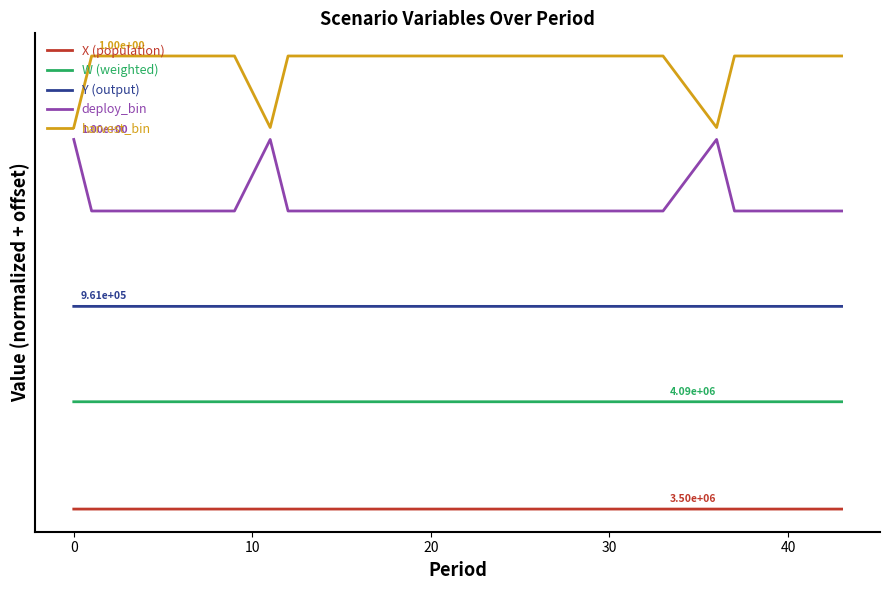

What are all the series names shown in the legend?

X (population), W (weighted), Y (output), deploy_bin, harvest_bin